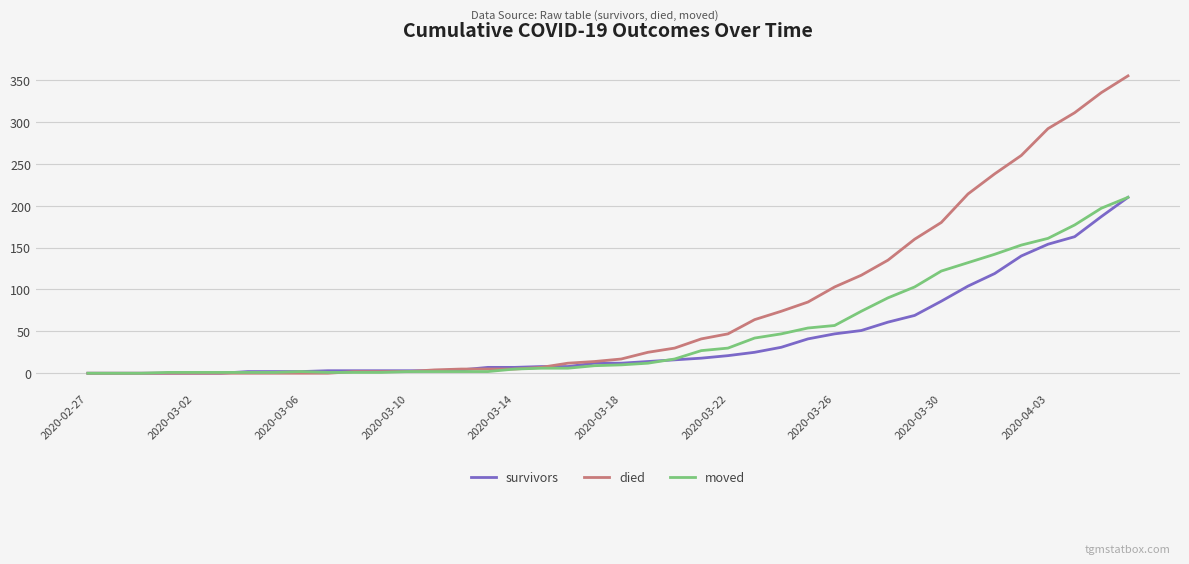

What are all the series names shown in the legend?

survivors, died, moved